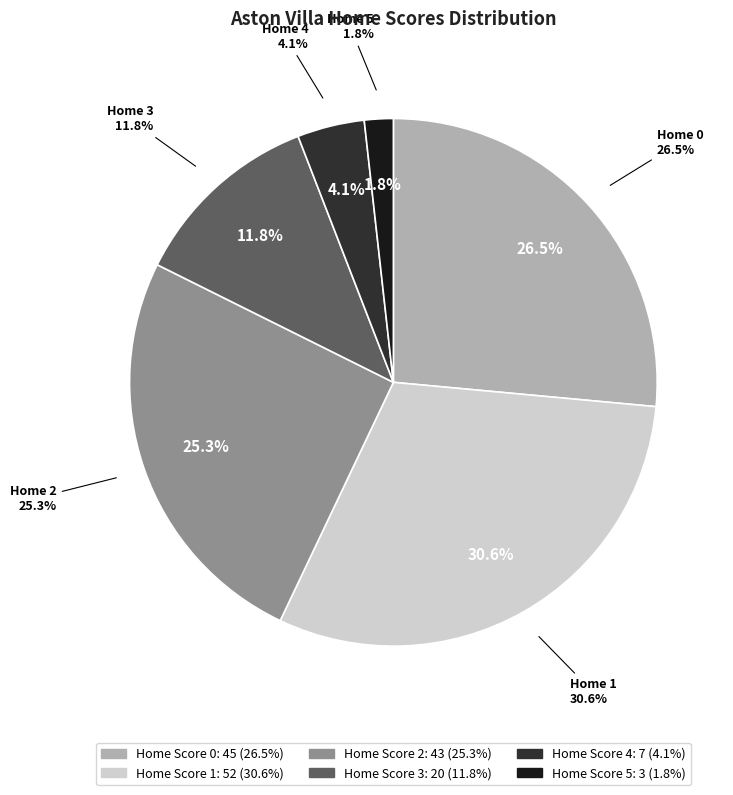

What is the smallest slice in the pie chart?

5